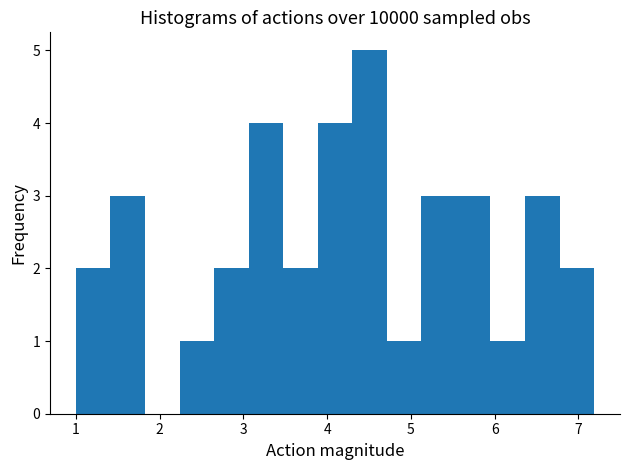

Which range on the x-axis has the tallest bar?

4.3 to 4.7